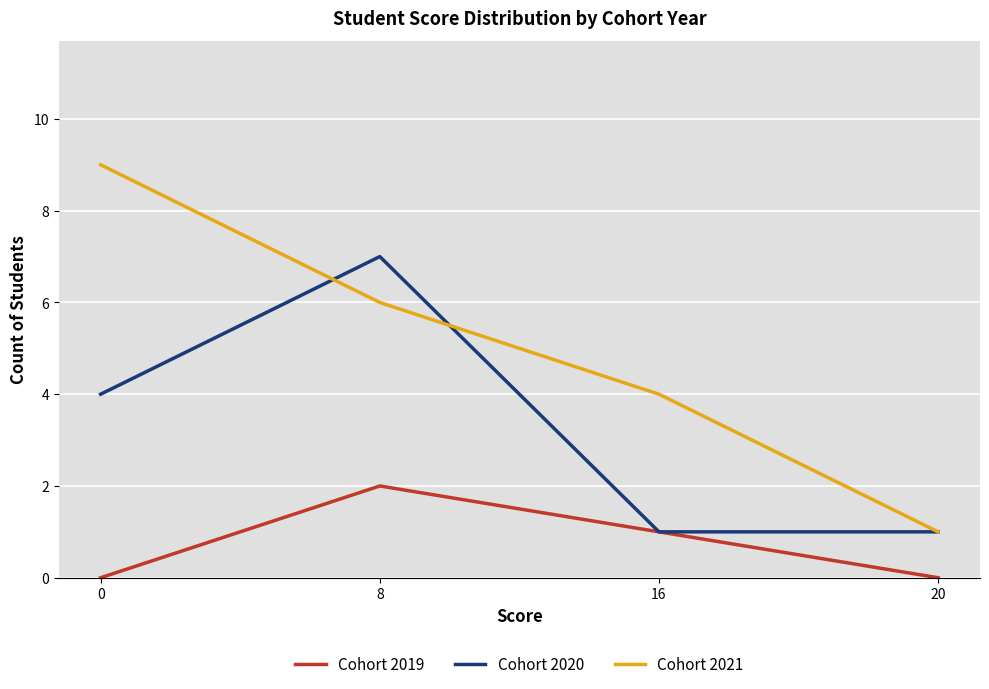

True or false: Cohort 2021 and Cohort 2019 cross at least once.

False